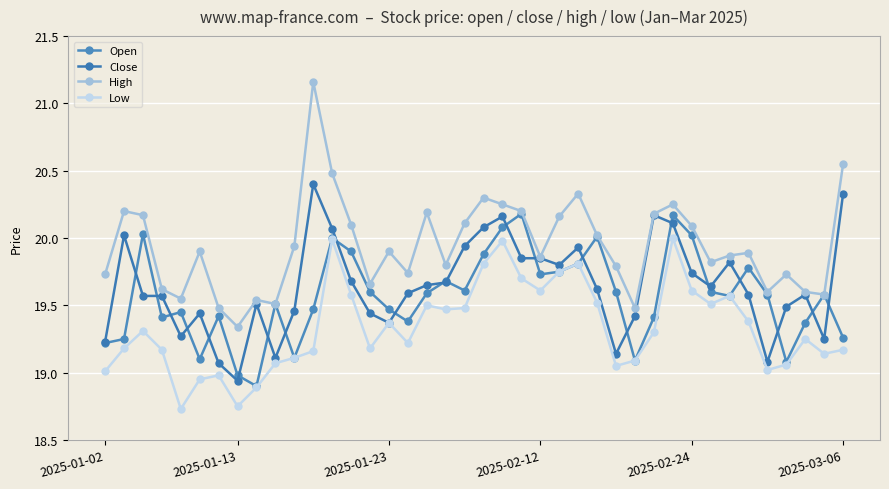

What is the difference between the maximum and minimum values in the High series?

1.8